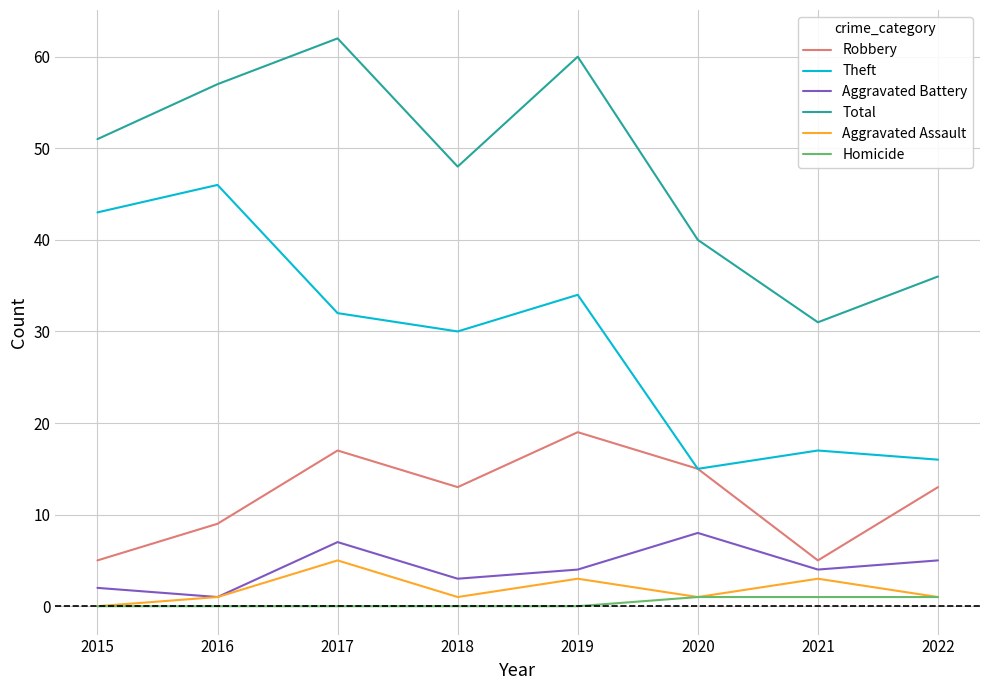

What is the greatest value displayed?

62